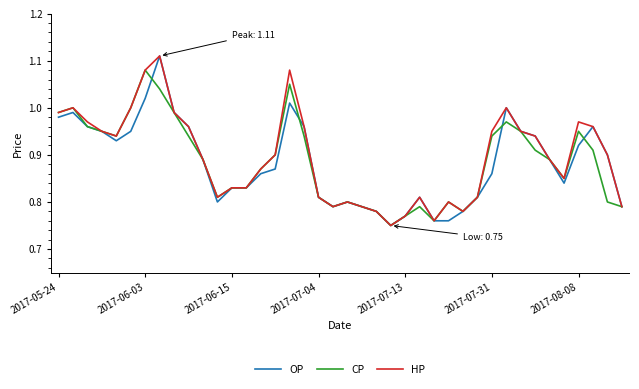

Reading left to right, extract all data points from this chart.

OP: 1.0	1.0	1.0	0.9	0.9	0.9	1.0	1.1	1.0	1.0	0.9	0.8	0.8	0.8	0.9	0.9	1.0	1.0	0.8	0.8	0.8	0.8	0.8	0.8	0.8	0.8	0.8	0.8	0.8	0.8	0.9	1.0	0.9	0.9	0.9	0.8	0.9	1.0	0.9	0.8
CP: 1.0	1.0	1.0	0.9	0.9	1.0	1.1	1.0	1.0	0.9	0.9	0.8	0.8	0.8	0.9	0.9	1.1	0.9	0.8	0.8	0.8	0.8	0.8	0.8	0.8	0.8	0.8	0.8	0.8	0.8	0.9	1.0	0.9	0.9	0.9	0.8	0.9	0.9	0.8	0.8
HP: 1.0	1.0	1.0	0.9	0.9	1.0	1.1	1.1	1.0	1.0	0.9	0.8	0.8	0.8	0.9	0.9	1.1	1.0	0.8	0.8	0.8	0.8	0.8	0.8	0.8	0.8	0.8	0.8	0.8	0.8	0.9	1.0	0.9	0.9	0.9	0.8	1.0	1.0	0.9	0.8